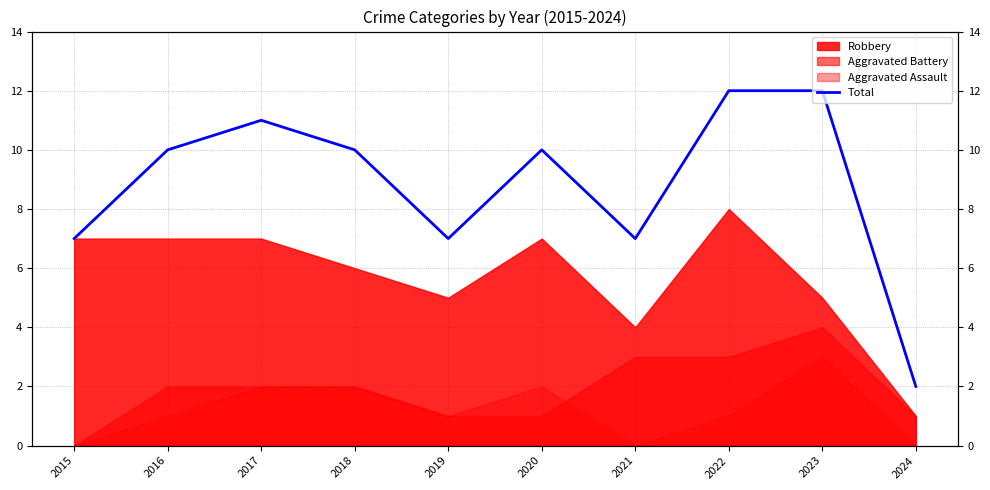

True or false: the data has more than 0 interior local peaks.

True